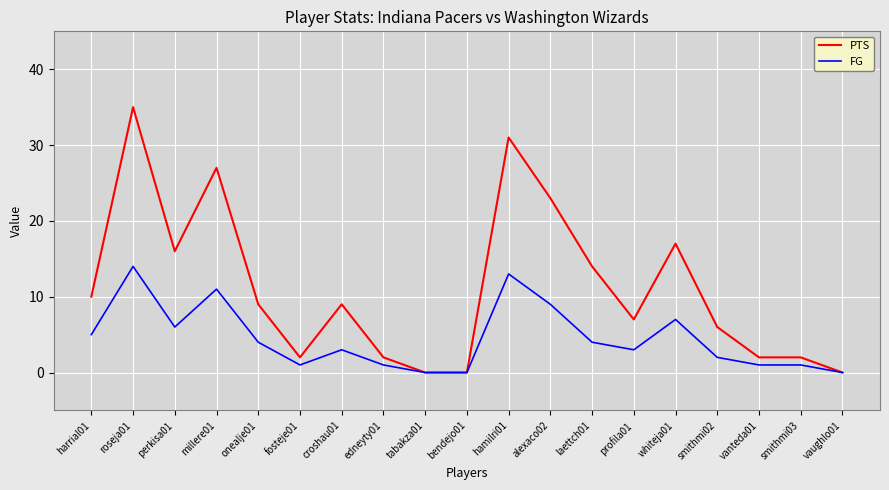

True or false: PTS has more than 1 points higher than both neighbors.

True